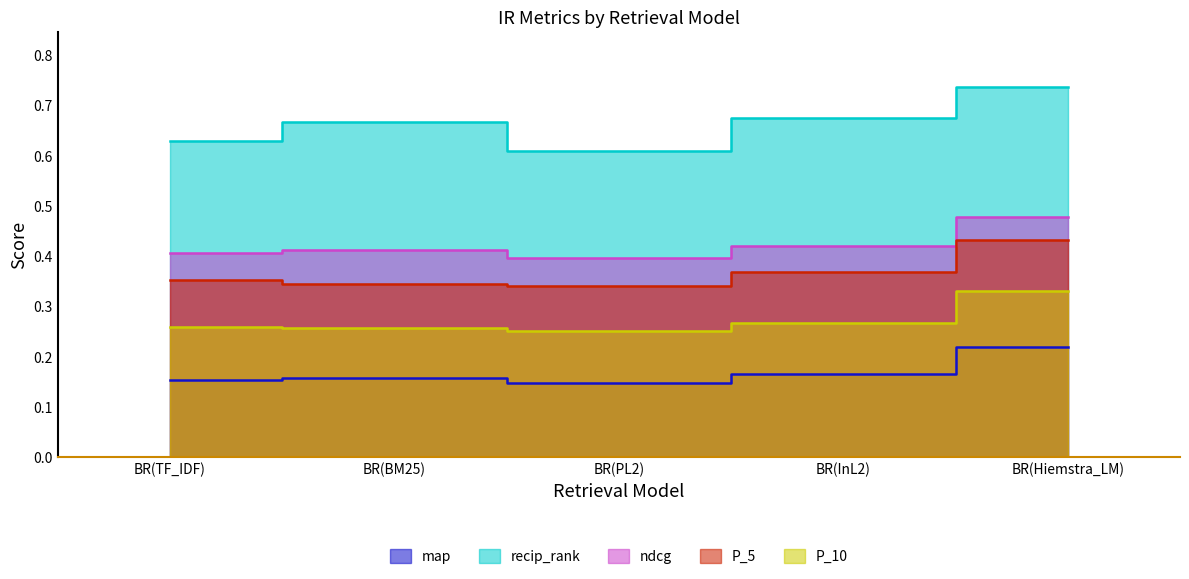

Is the value of ndcg at BR(Hiemstra_LM) greater than the value of P_5 at BR(InL2)?

Yes